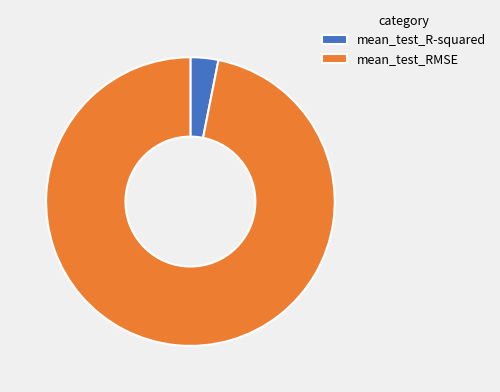

Does any single category account for the majority?

Yes